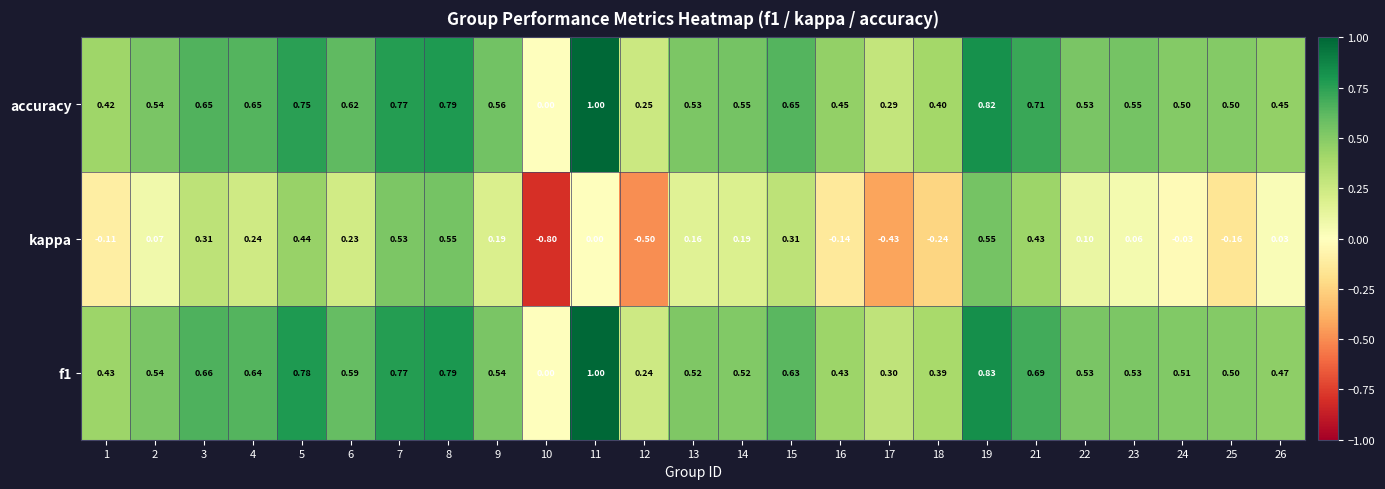

At which category is the sum across all series the highest?

19